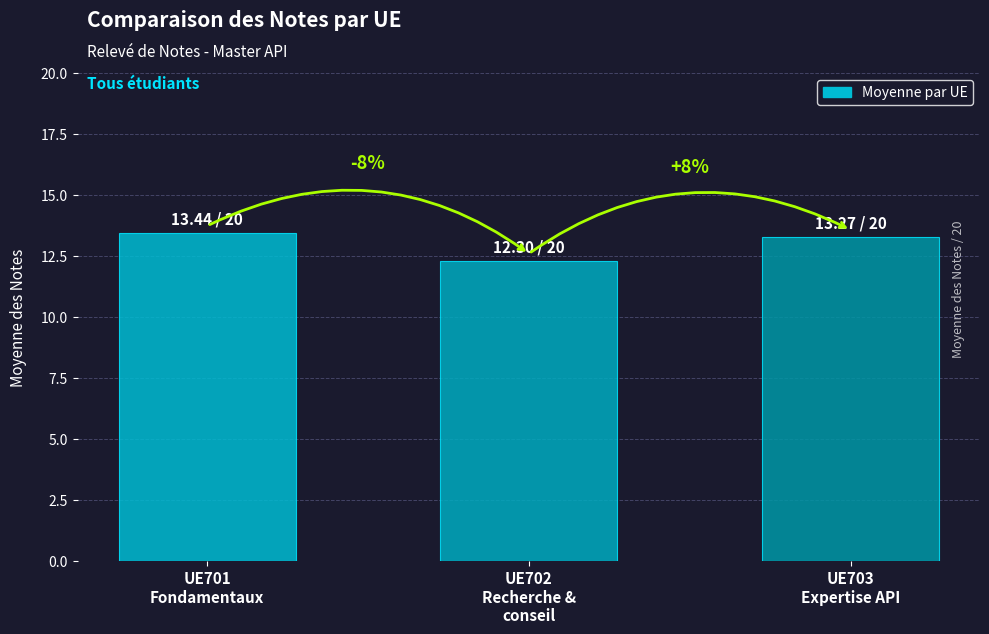

Reading right to left, what are all the values shown in this chart?

13.3	12.3	13.4